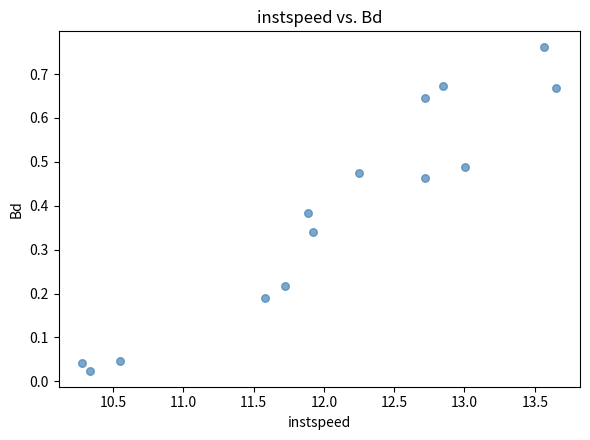

What is the range of X values (max minus min)?

3.4